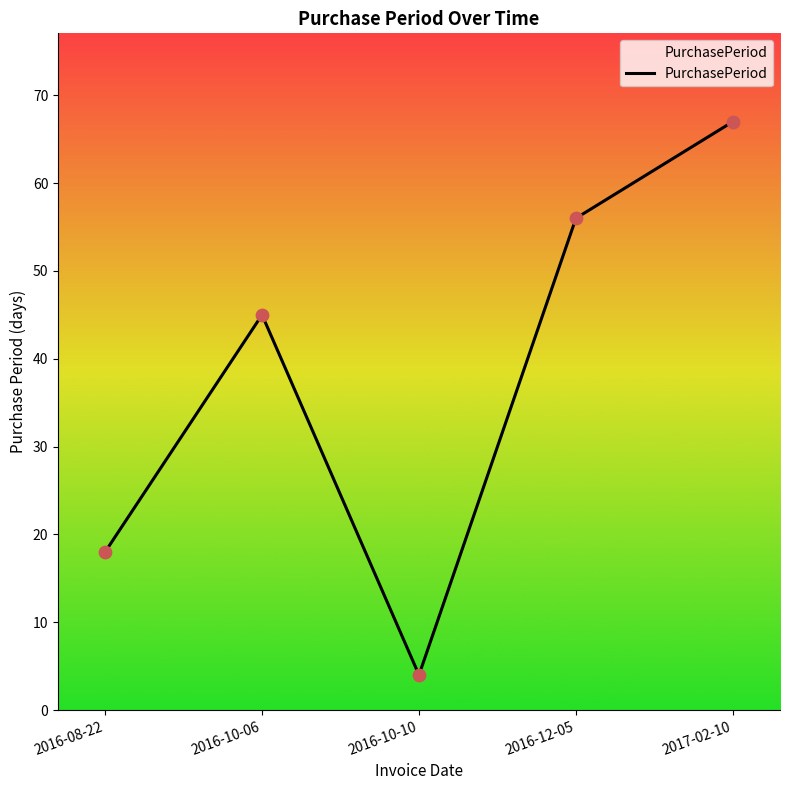

Which has a higher value, 2016-10-06 or 2017-02-10?

2017-02-10